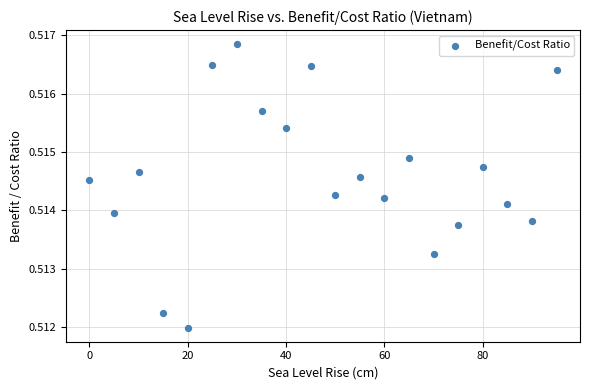

What is the range of X values (max minus min)?

95.0